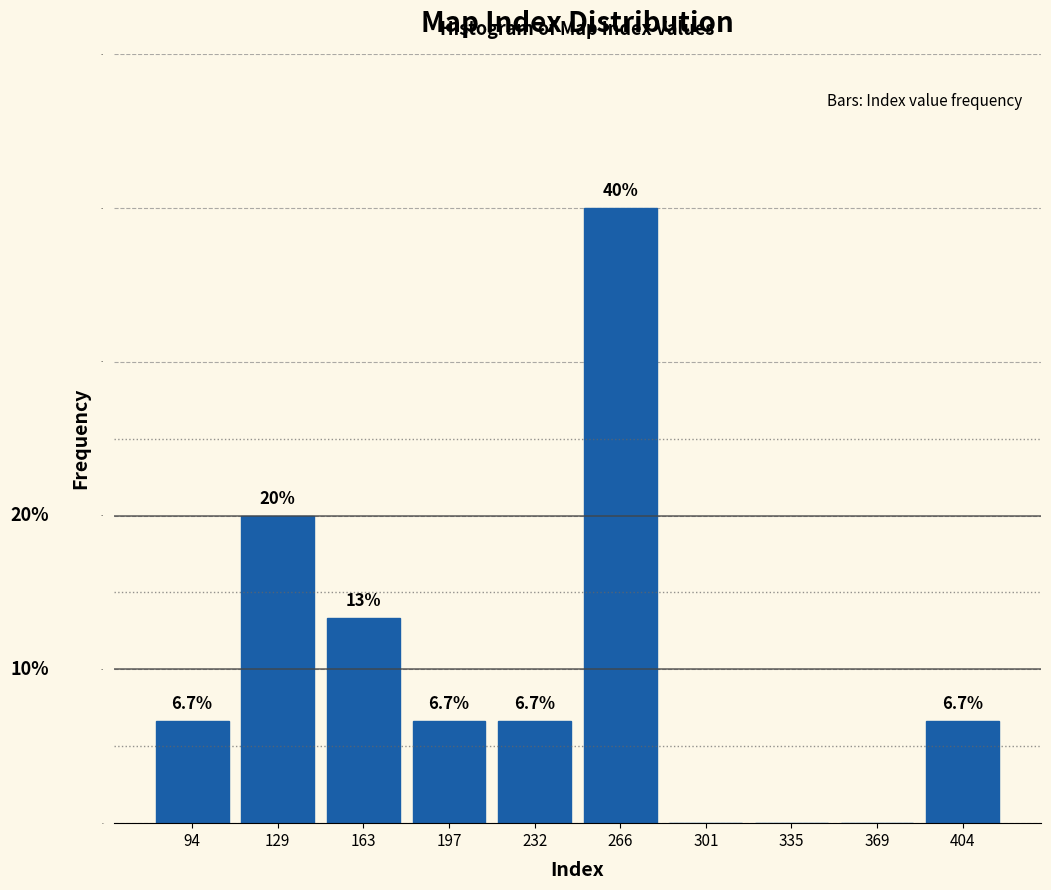

Over which range of the x-axis is the bar tallest?

250 to 285